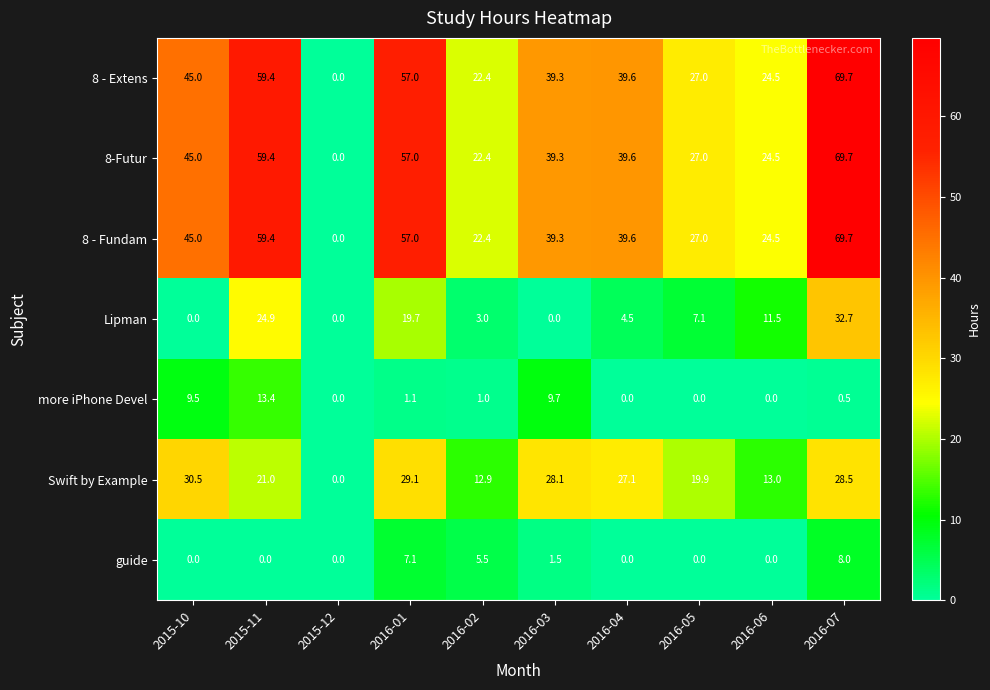

At which label does 8 - Extens reach its peak?

2016-07